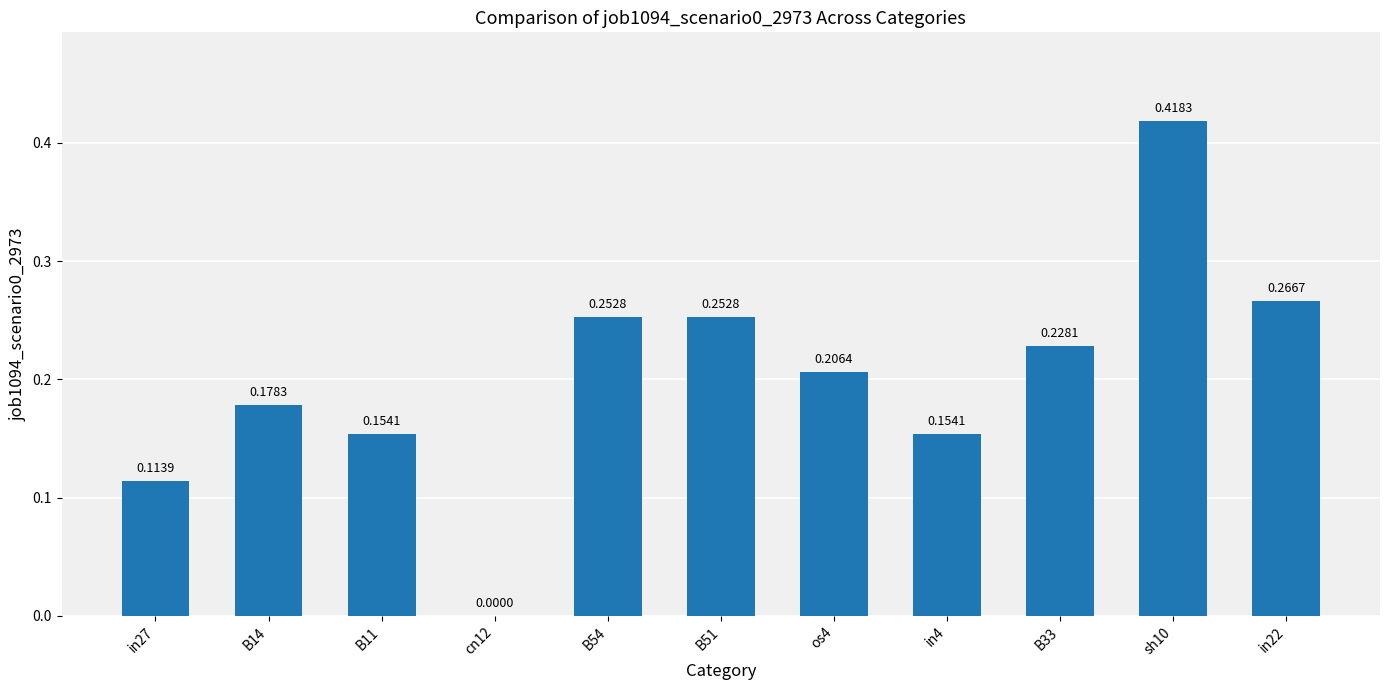

Where is the data nearest to the value 0?

cn12